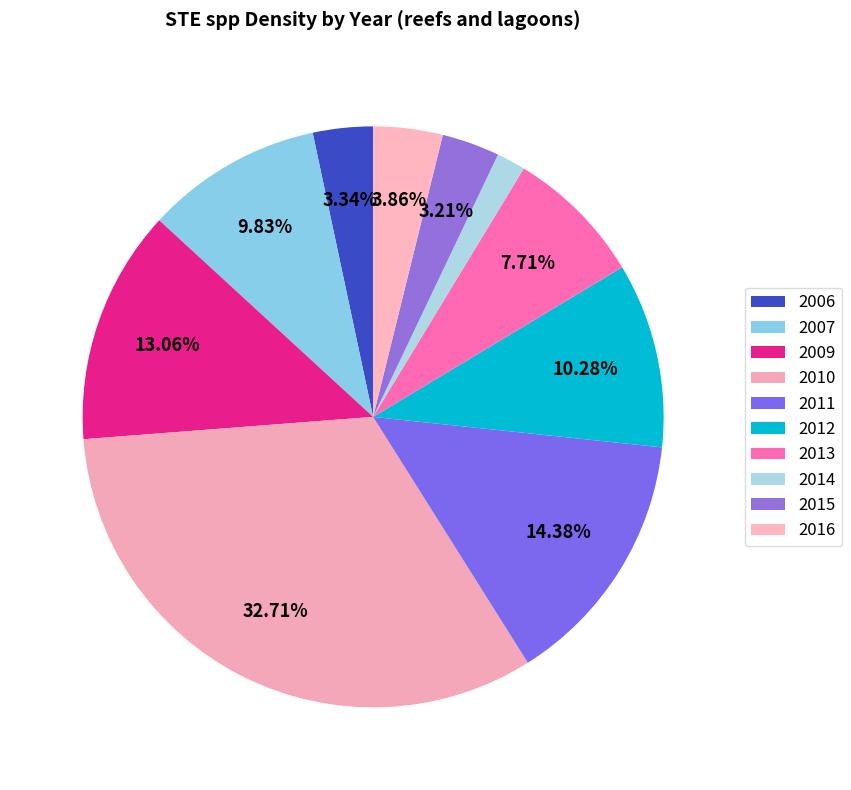

To the nearest percent, what is the difference between the largest and smallest slice percentages?

31%